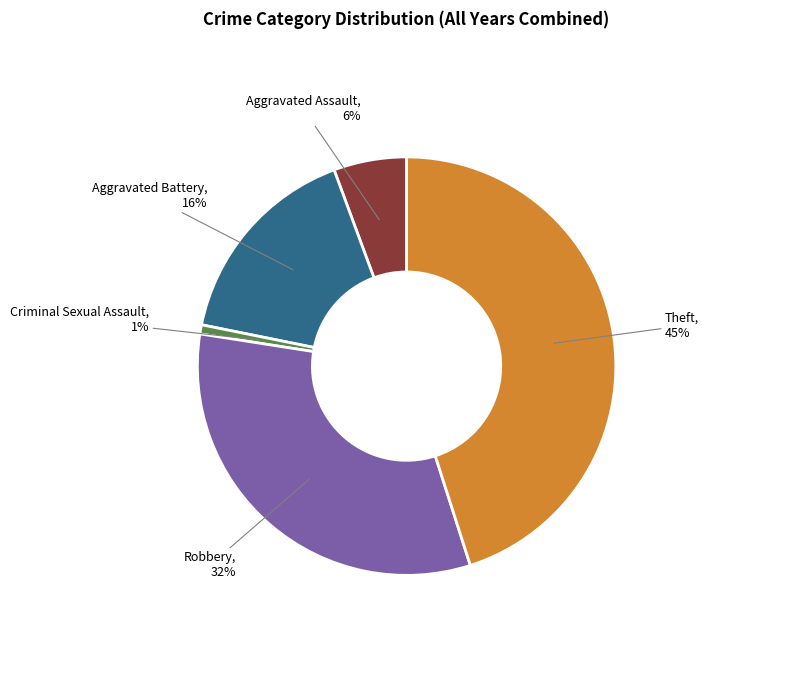

To the nearest percent, what percentage of the pie is Theft?

45%